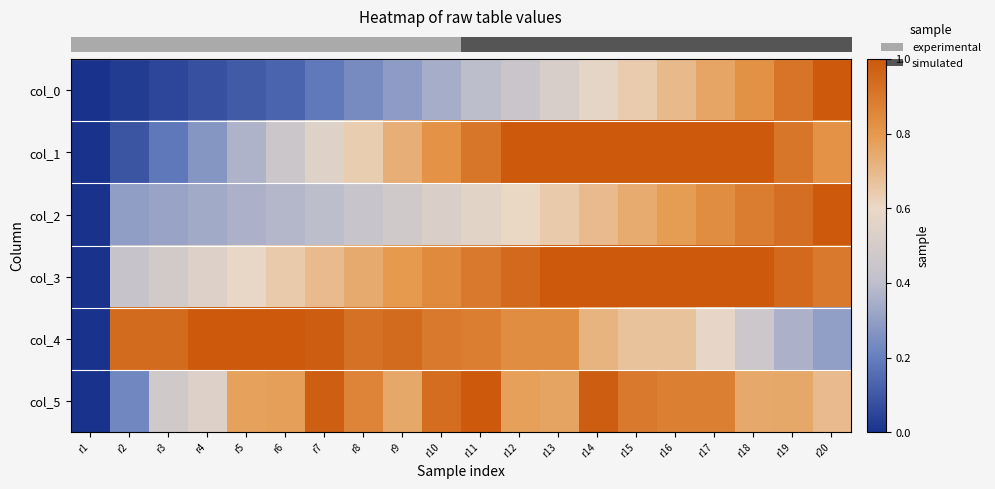

What is the total value across all series at r14?

5.0